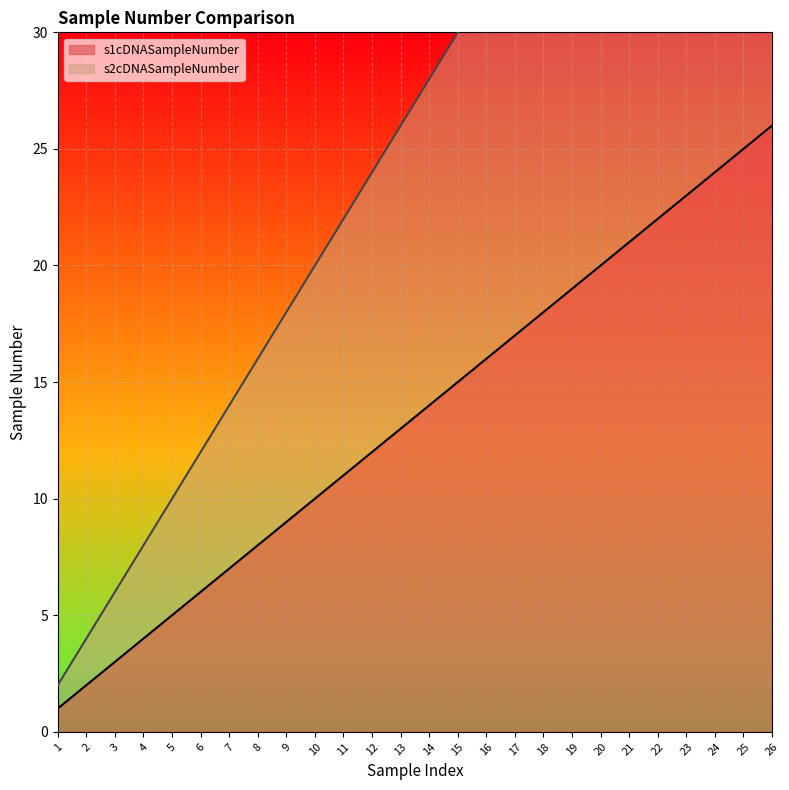

What is the value of the s2cDNASampleNumber point at the 21st from the left?

42